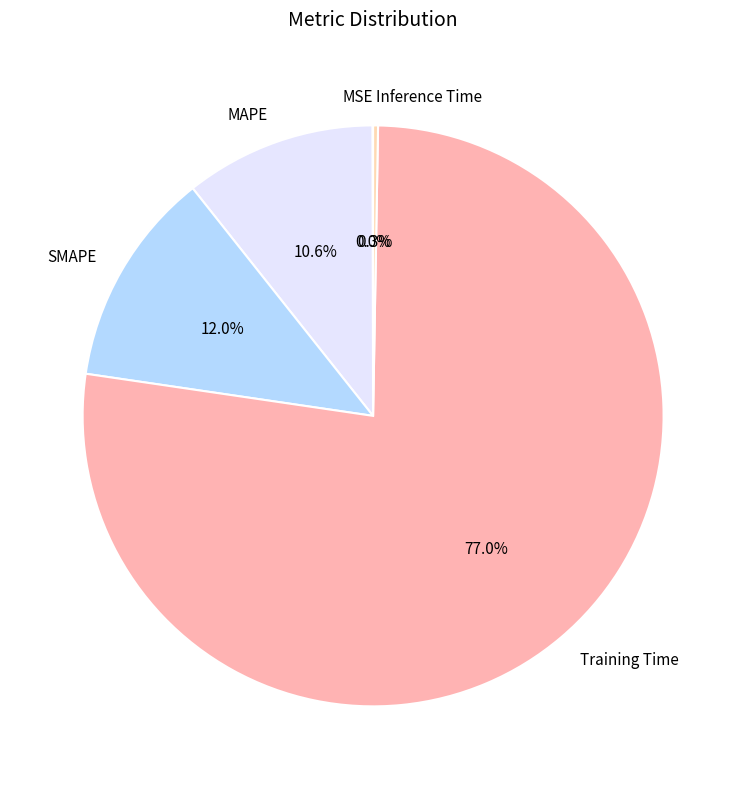

True or false: MAPE accounts for 5% of the total.

False